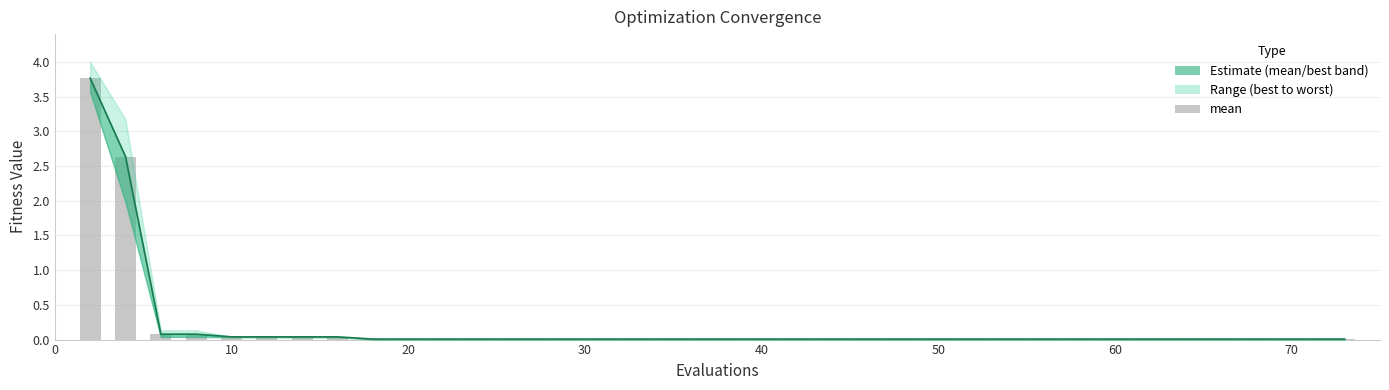

Are the bars grouped side by side (vs. stacked)?

No